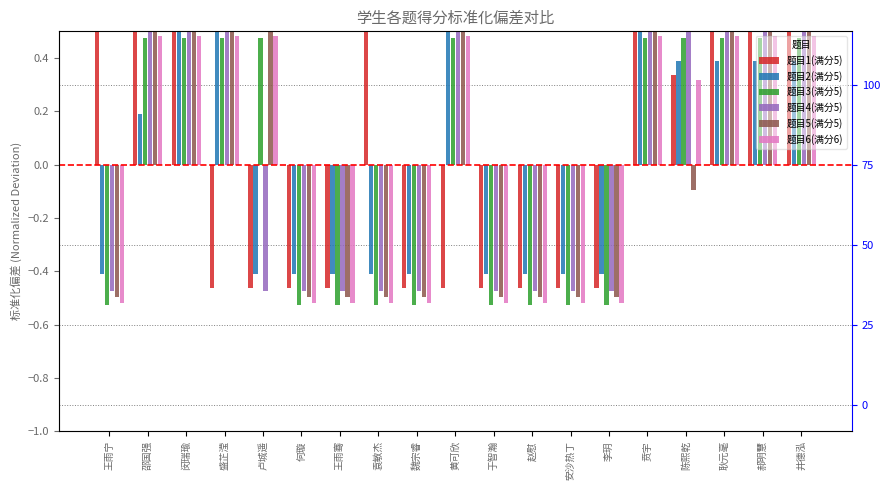

How many bars are there in each group?

6